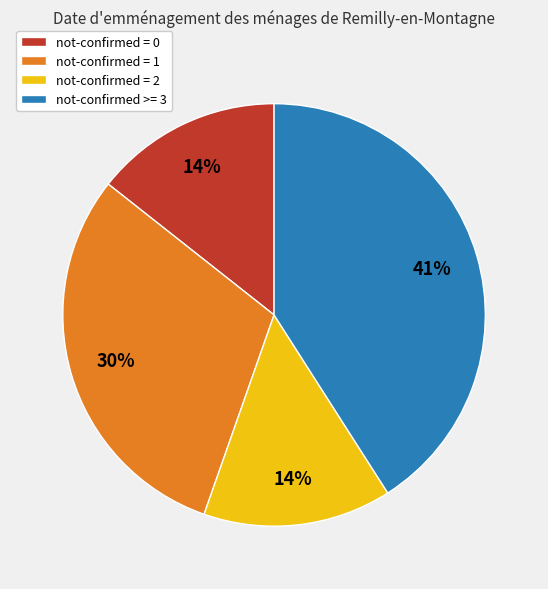

What is the ratio of the value at not-confirmed = 2 to the value at not-confirmed = 1?

0.5